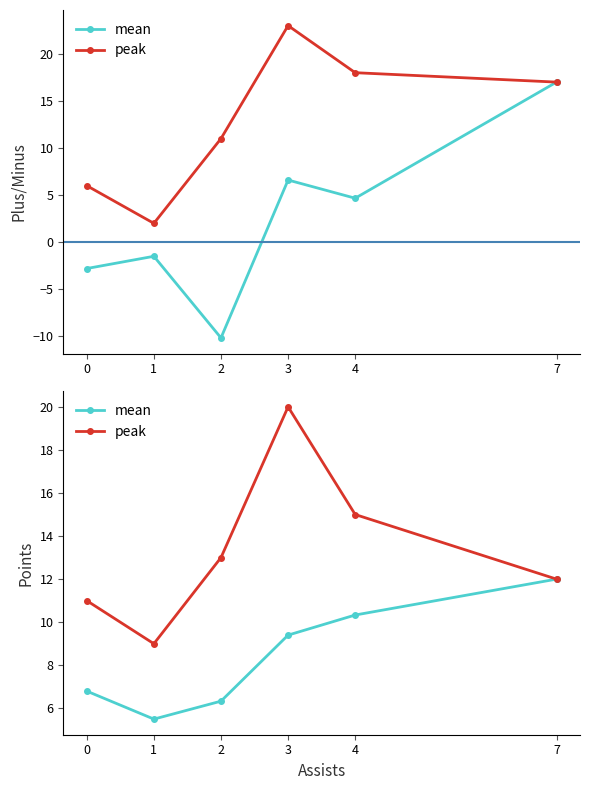

Which series changed the most between 1 and 7?

mean